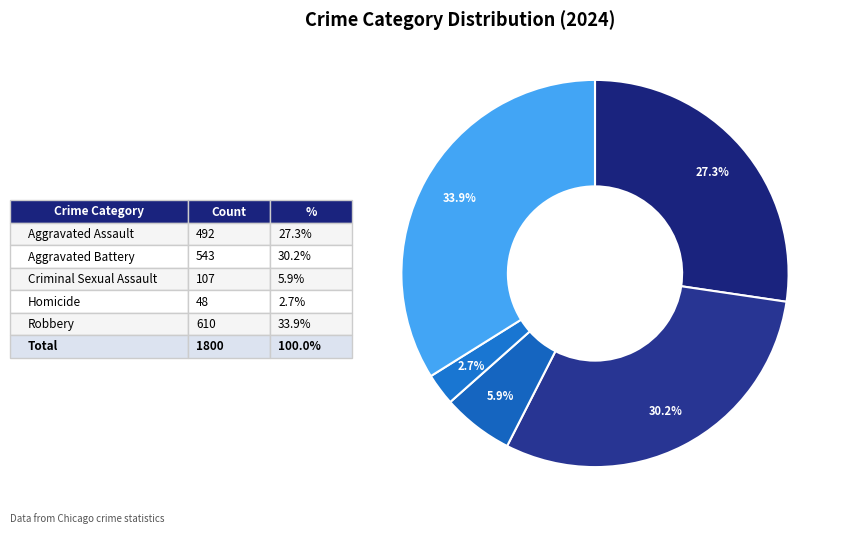

Which slice is the smallest?

Homicide